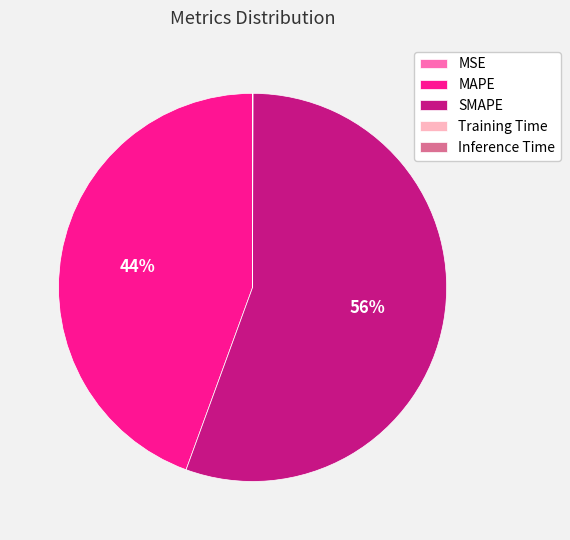

To the nearest percent, what percentage of the pie is MAPE?

44%